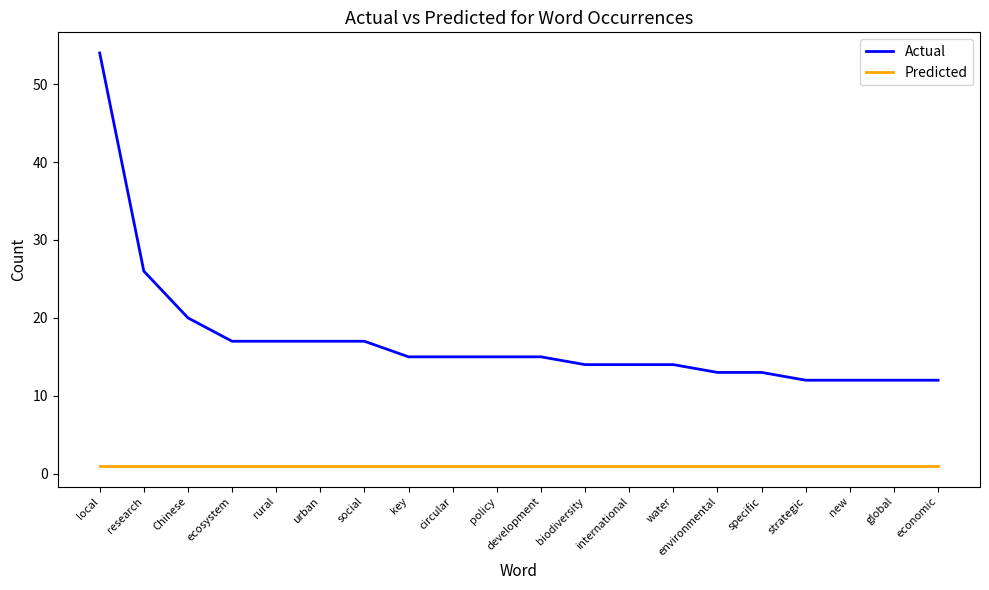

What is the spread (max minus min) of values at international?

13